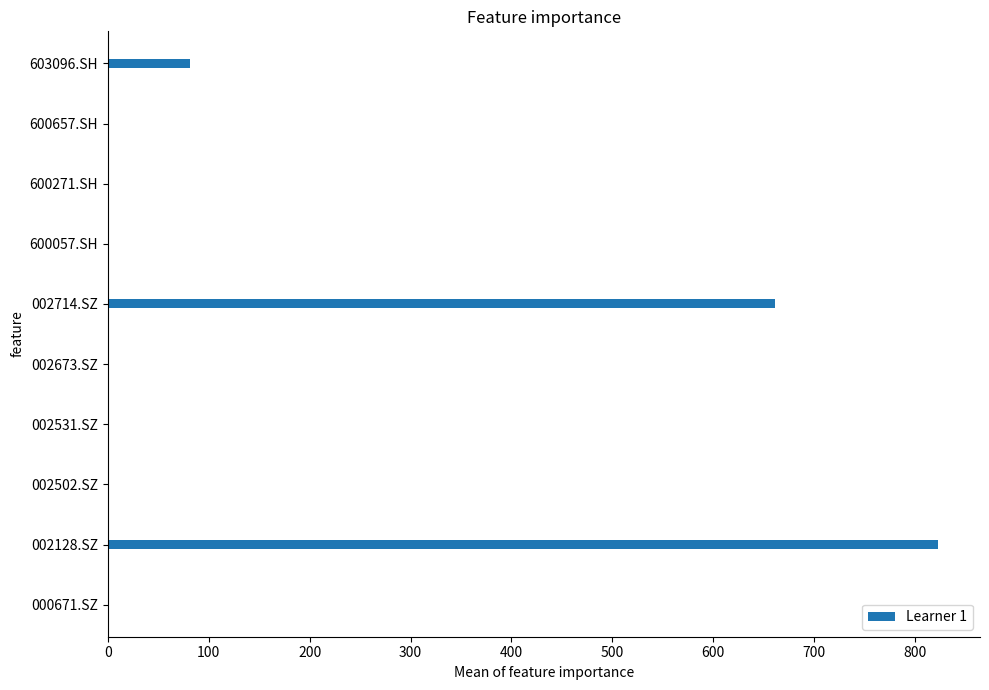

What is the greatest value displayed?

823.1